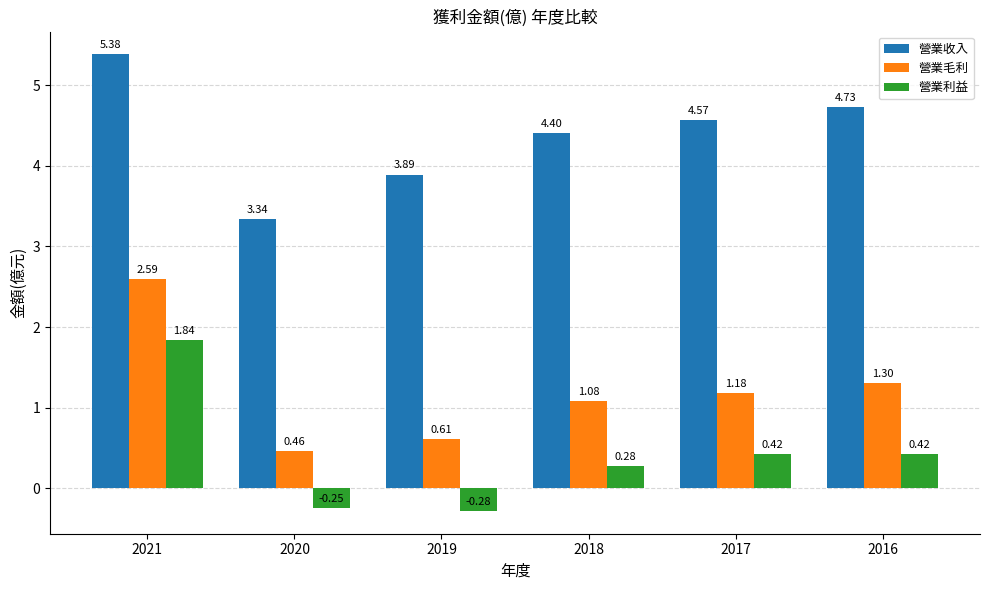

The 營業收入 series shows 9.5 at 2021. True or false?

False